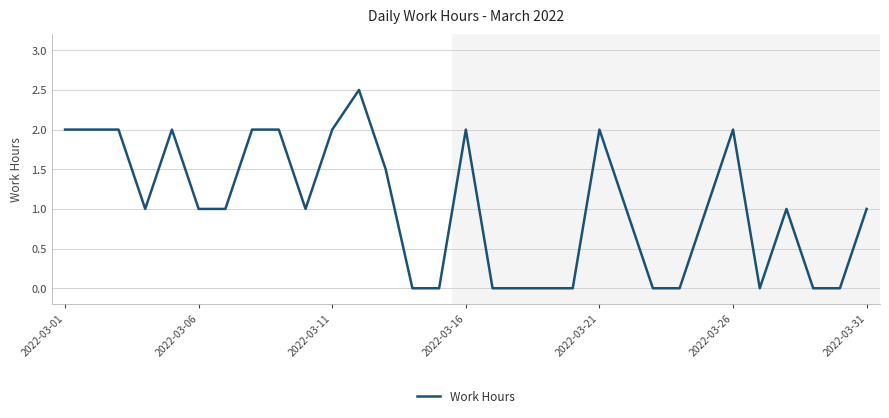

What is the greatest value displayed?

2.5